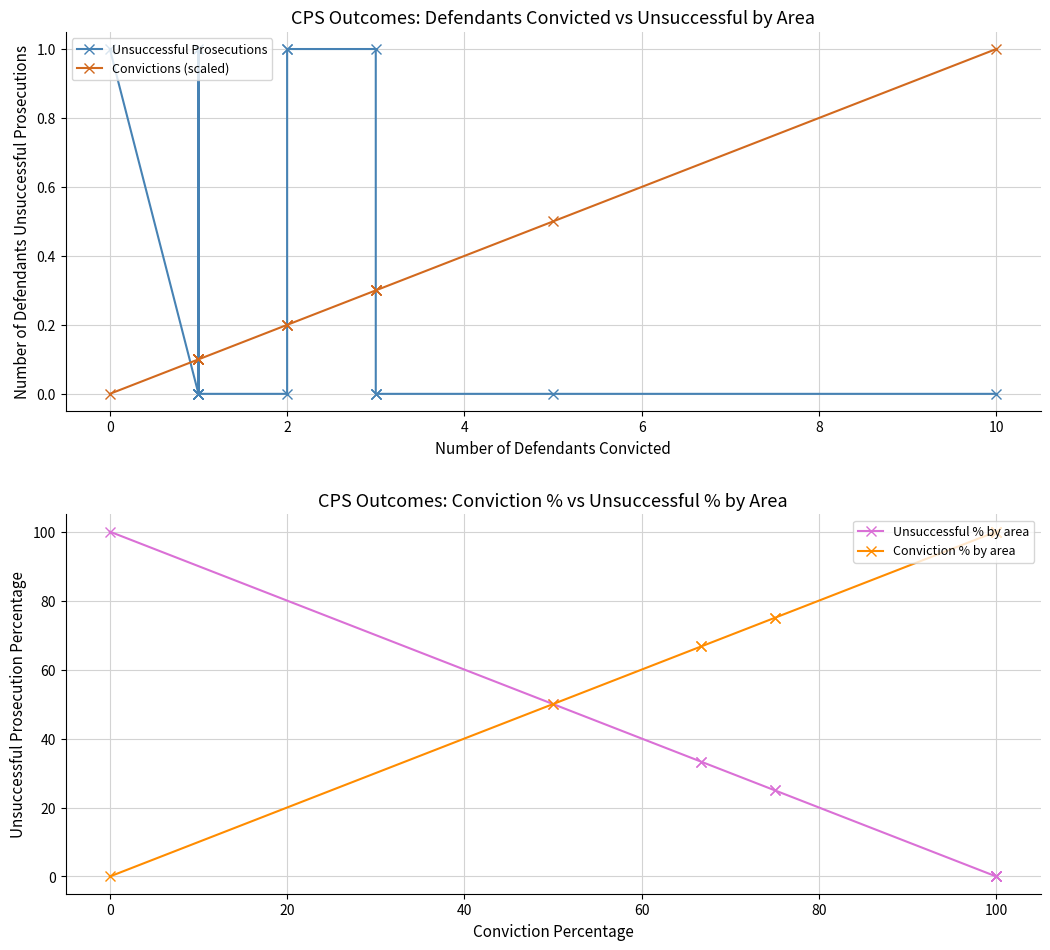

True or false: Conviction % by area and Convictions (scaled) cross at least once.

False